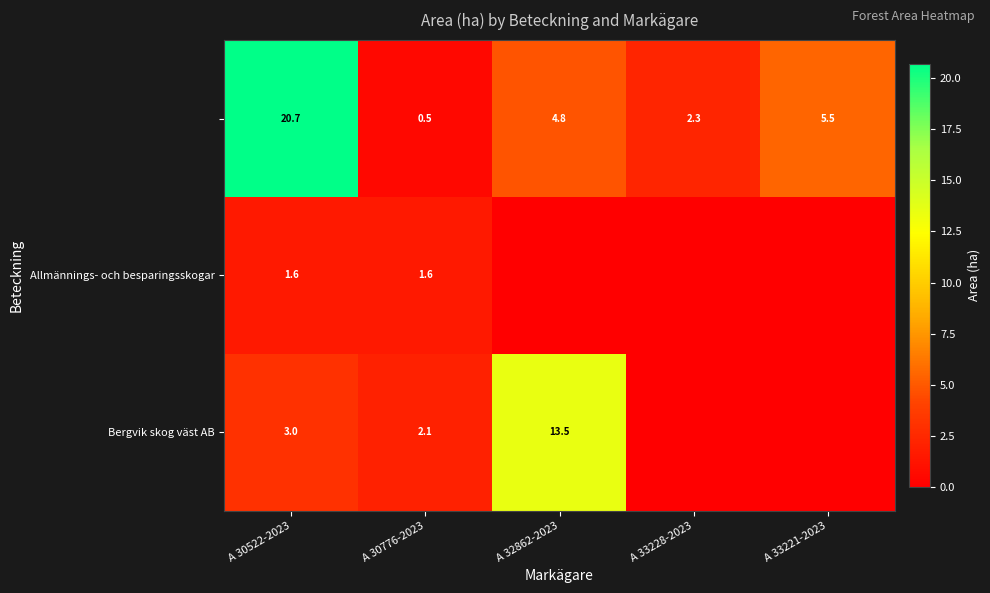

What is the total value across all series at A 30776-2023?

4.2